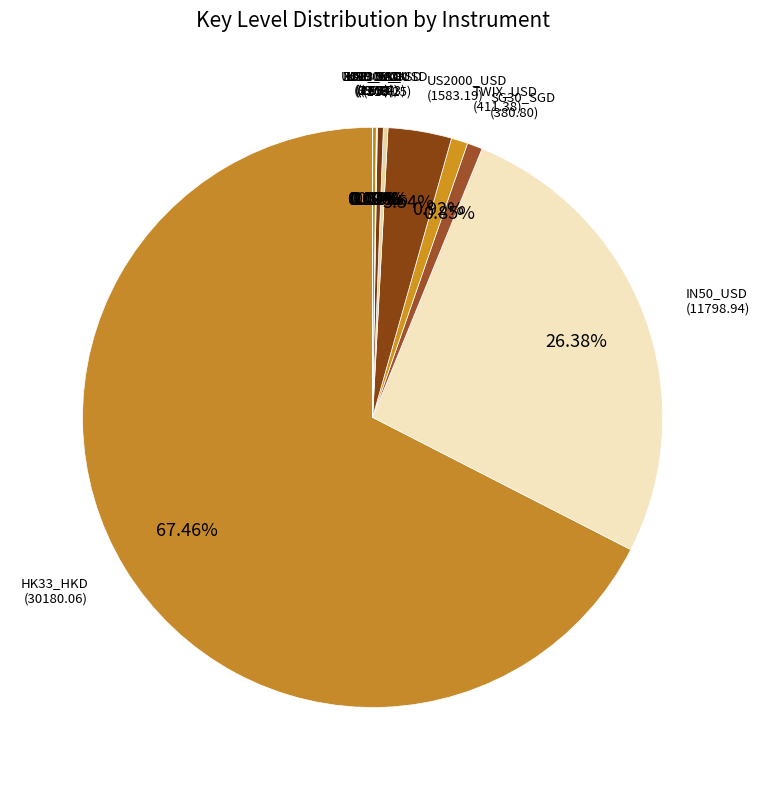

Is there any slice that represents more than half of the pie?

Yes